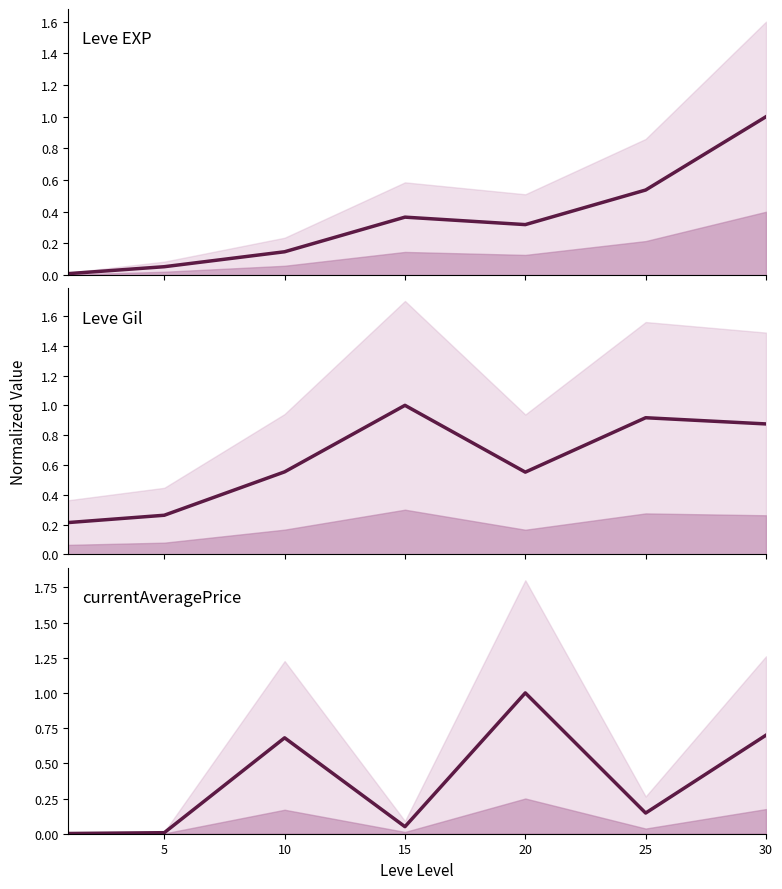

The value of currentAveragePrice at 15 is 0.0. True or false?

True